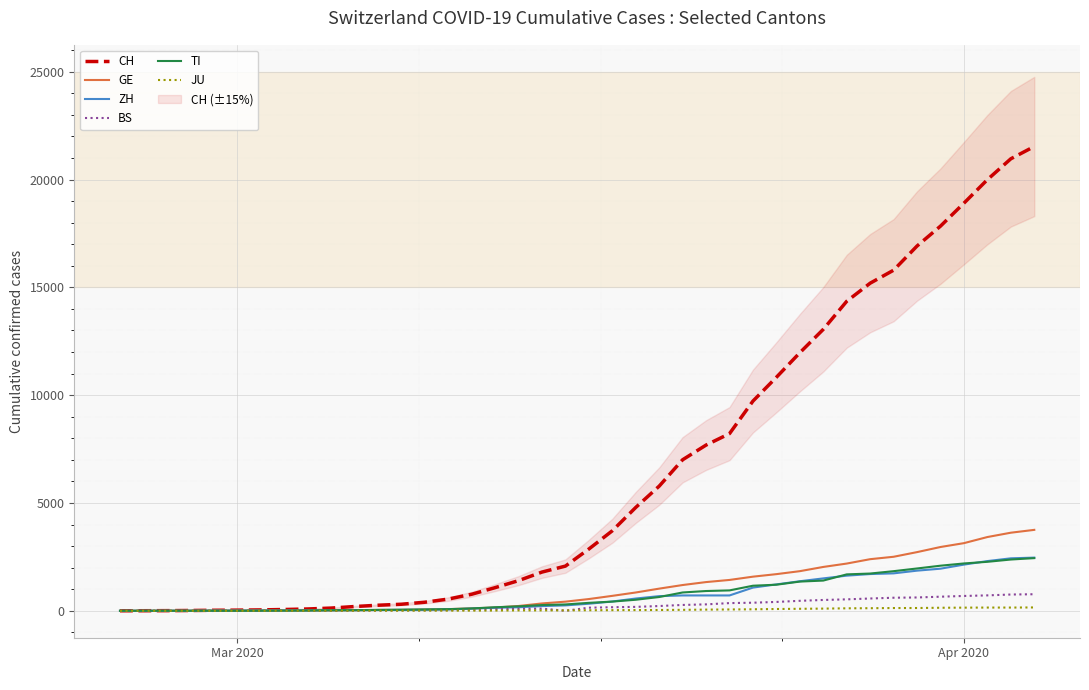

What is the maximum value for BS?

767